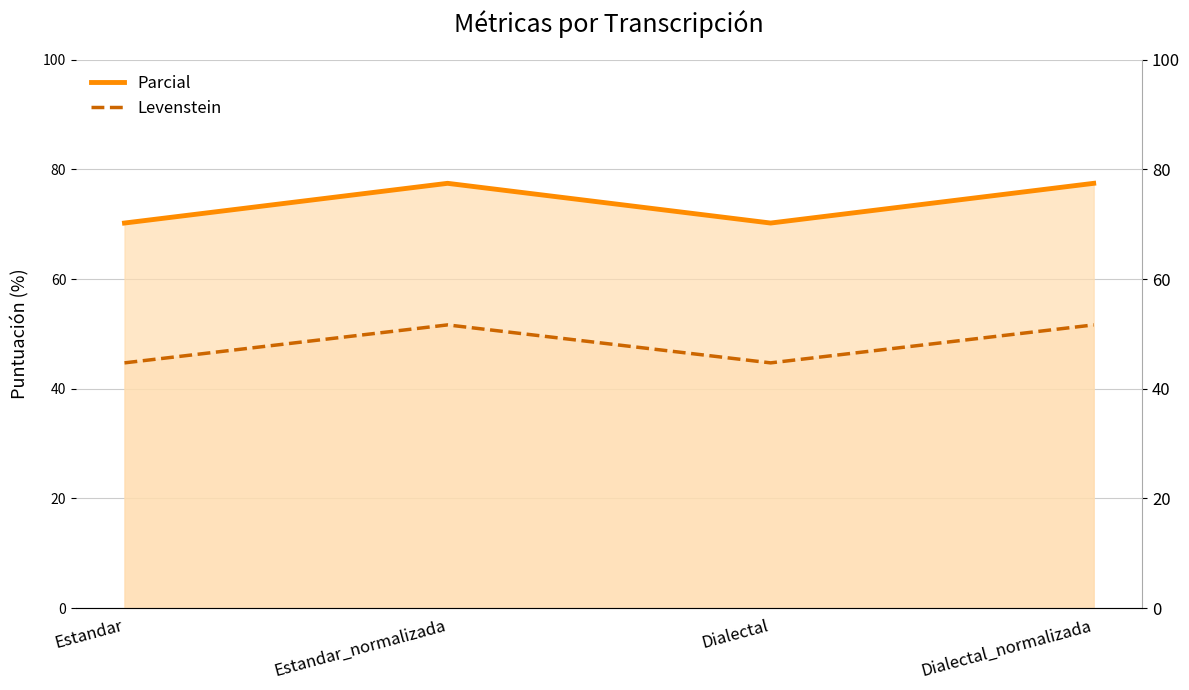

What is the greatest value displayed?

77.5